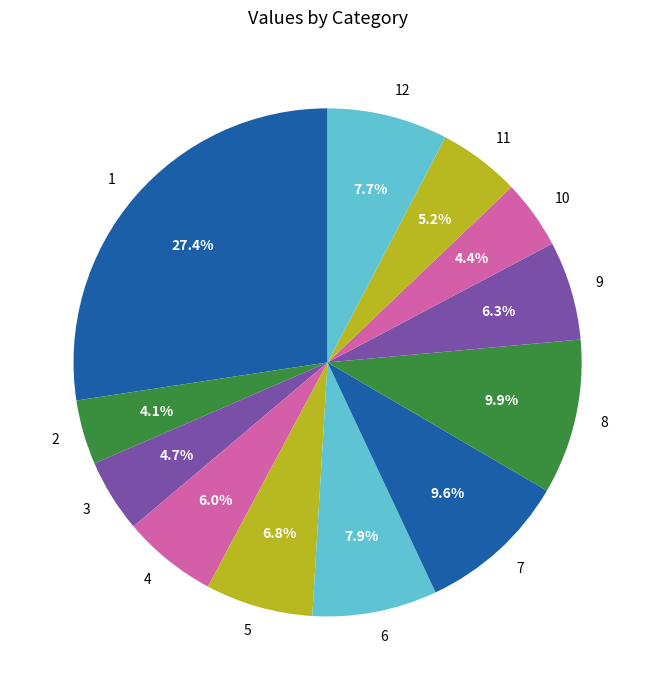

Count the number of slices in the pie.

12